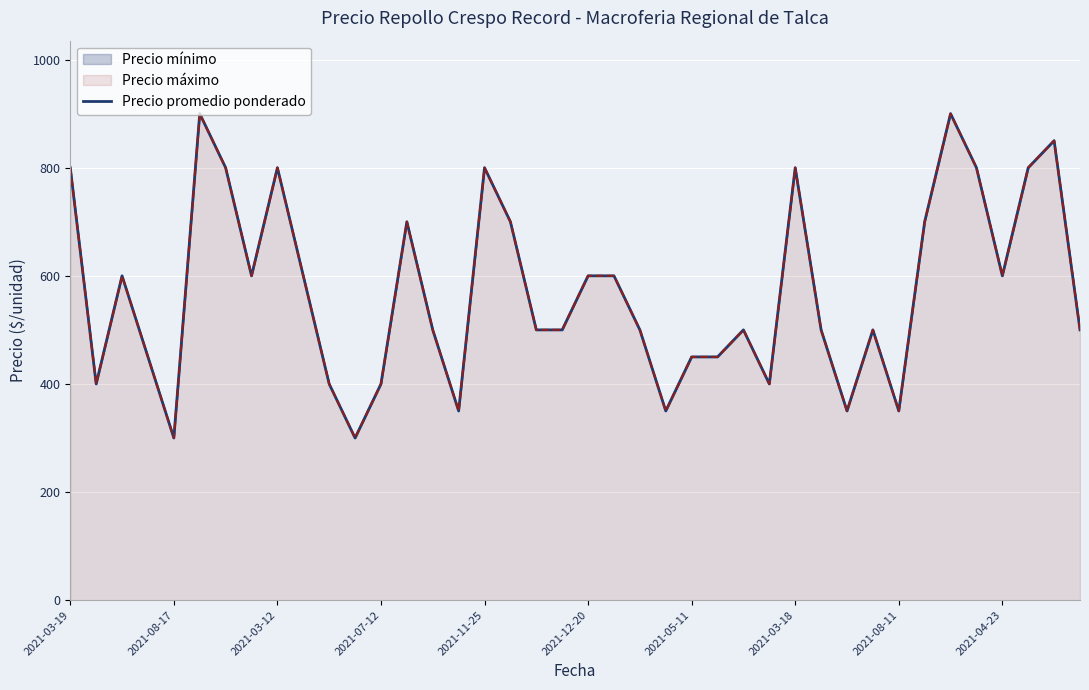

What is the value of the 31st point from the left?

350